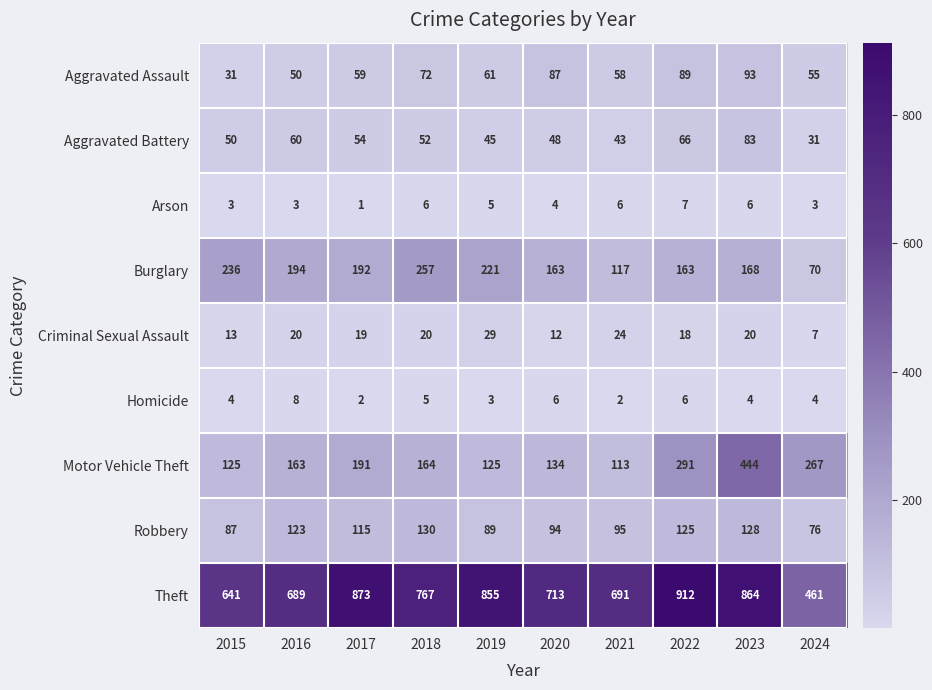

How many distinct data groups are displayed?

9